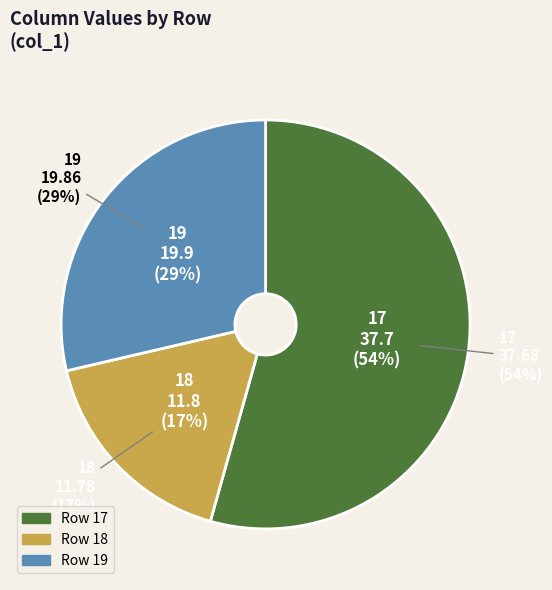

Rank the categories by value from highest to lowest.

17, 19, 18